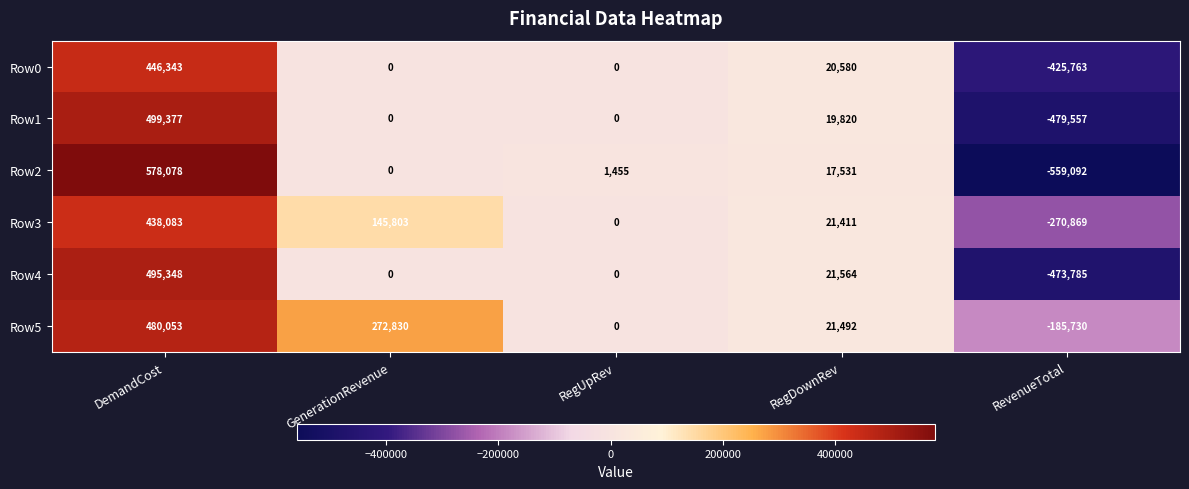

How many series are shown in this chart?

6